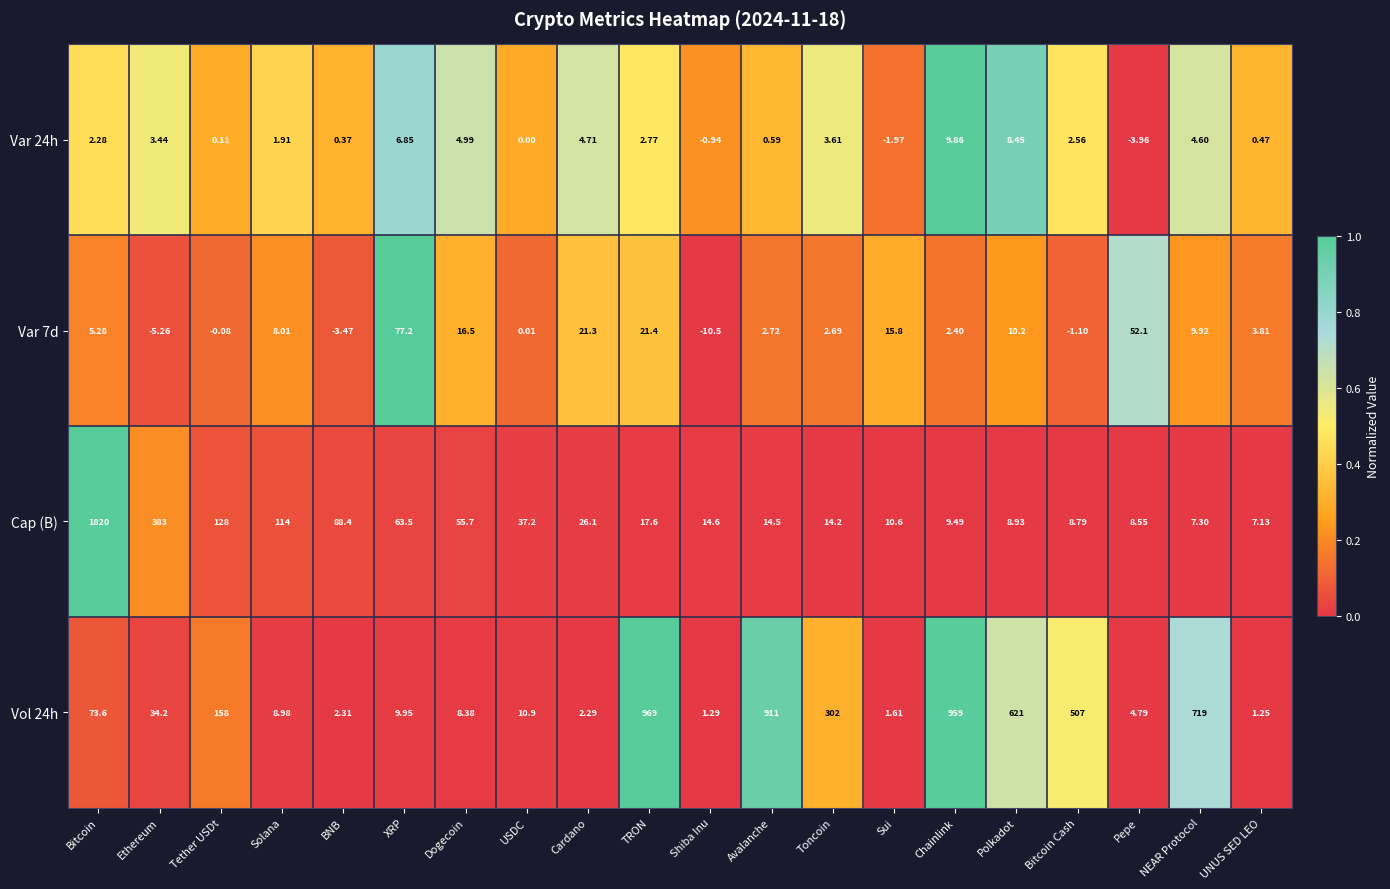

Where does the Vol 24h series first go above 34?

Bitcoin